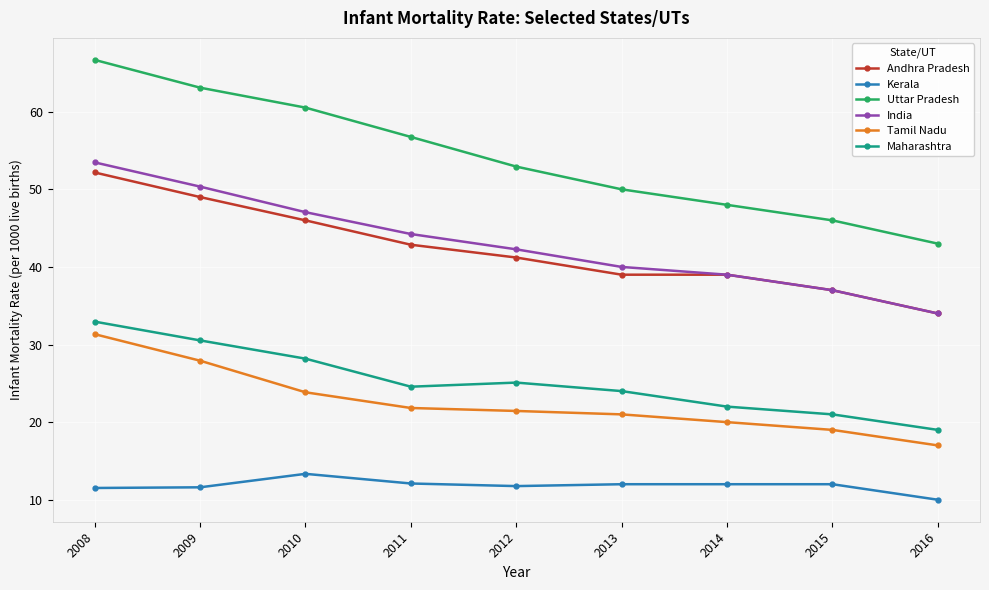

The Andhra Pradesh series shows 57.7 at 2014. True or false?

False